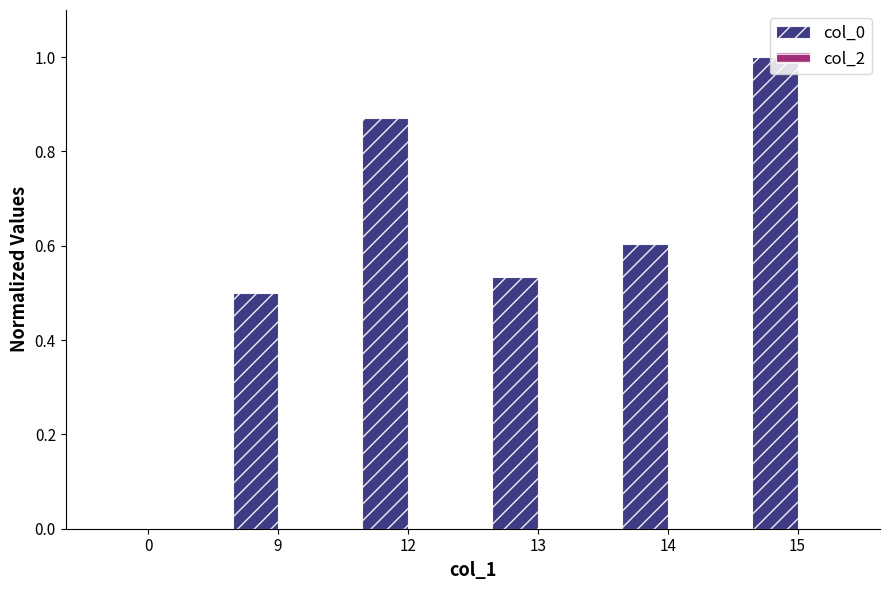

What value does the data have at 14?

0.6